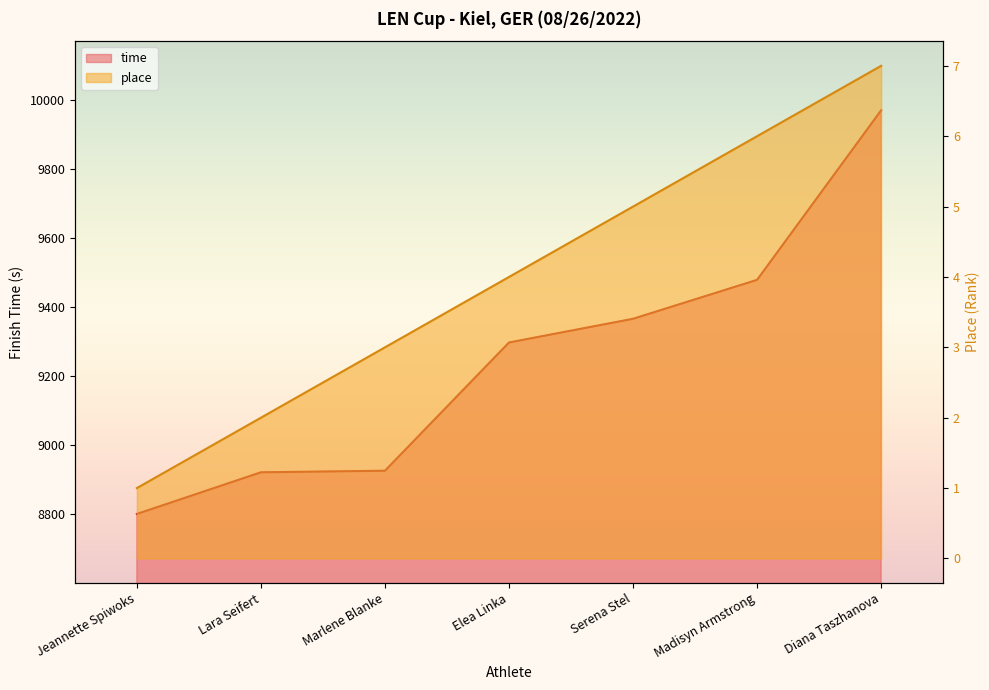

Reading left to right, transcribe all the data shown in this chart.

time: 8801.4	8921.8	8926.4	9297.4	9365.9	9478.6	9969.0
place: 1.0	2.0	3.0	4.0	5.0	6.0	7.0